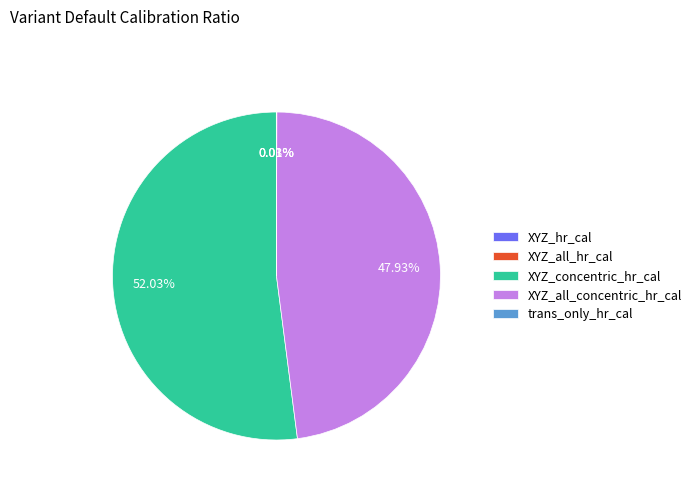

Does XYZ_concentric_hr_cal represent more than half of the total?

Yes